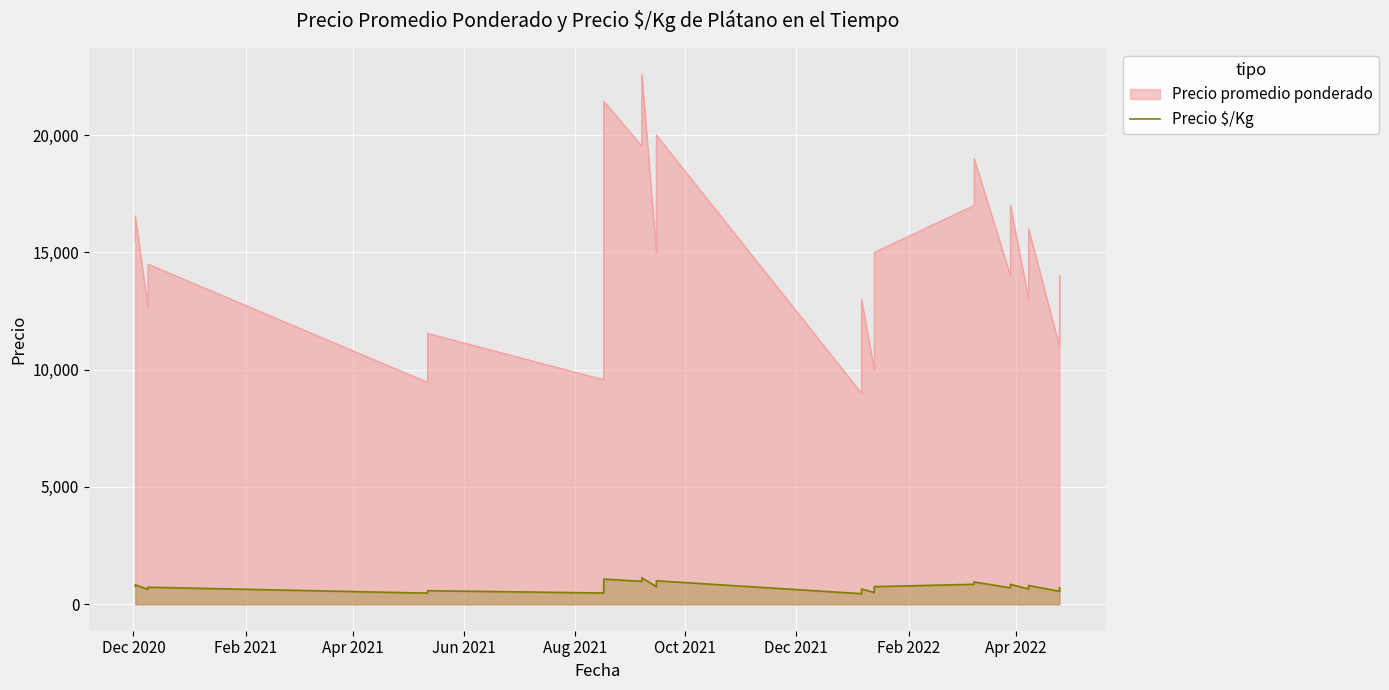

How many points are lower than both their immediate neighbors (excluding endpoints)?

10